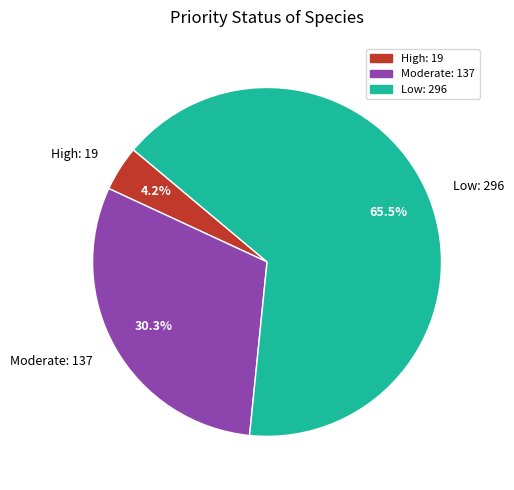

Is the sum of Low and High greater than half?

Yes